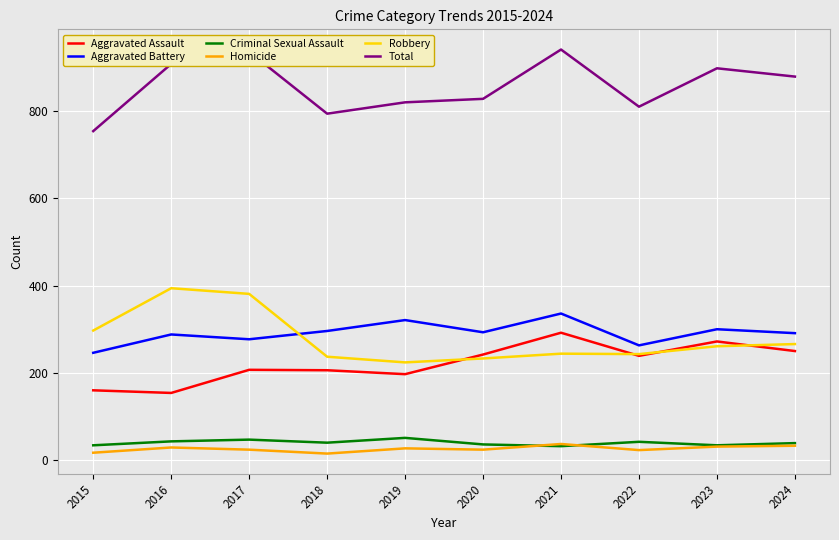

At 2016, list the series in order from smallest to largest.

Homicide, Criminal Sexual Assault, Aggravated Assault, Aggravated Battery, Robbery, Total